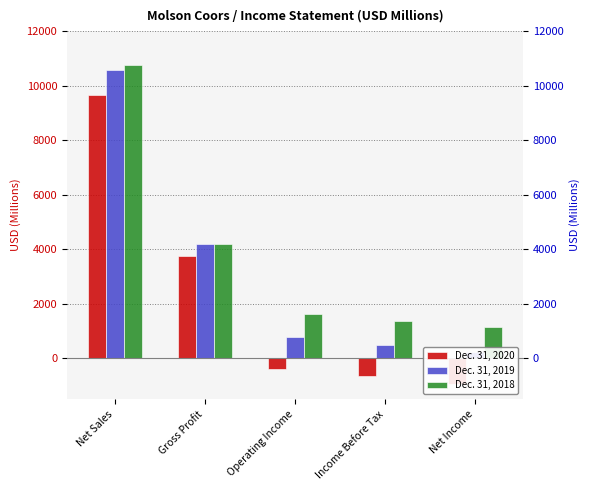

Which series changed the most between Net Sales and Income Before Tax?

Dec. 31, 2020